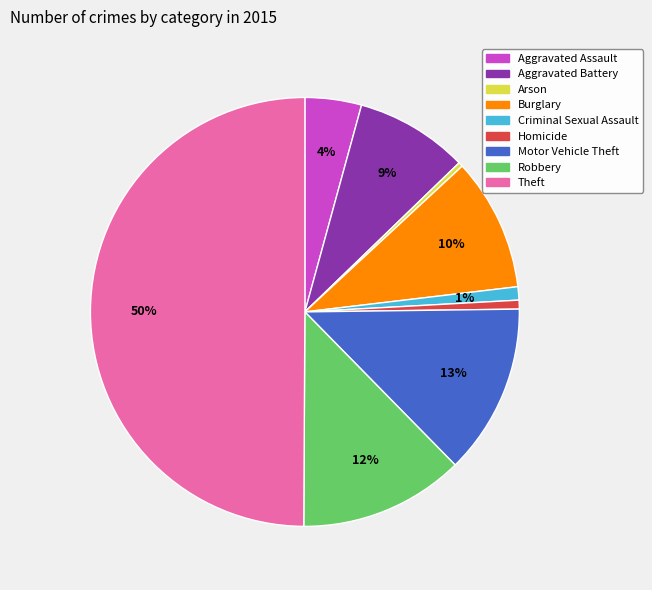

What is the largest slice in the pie chart?

Theft